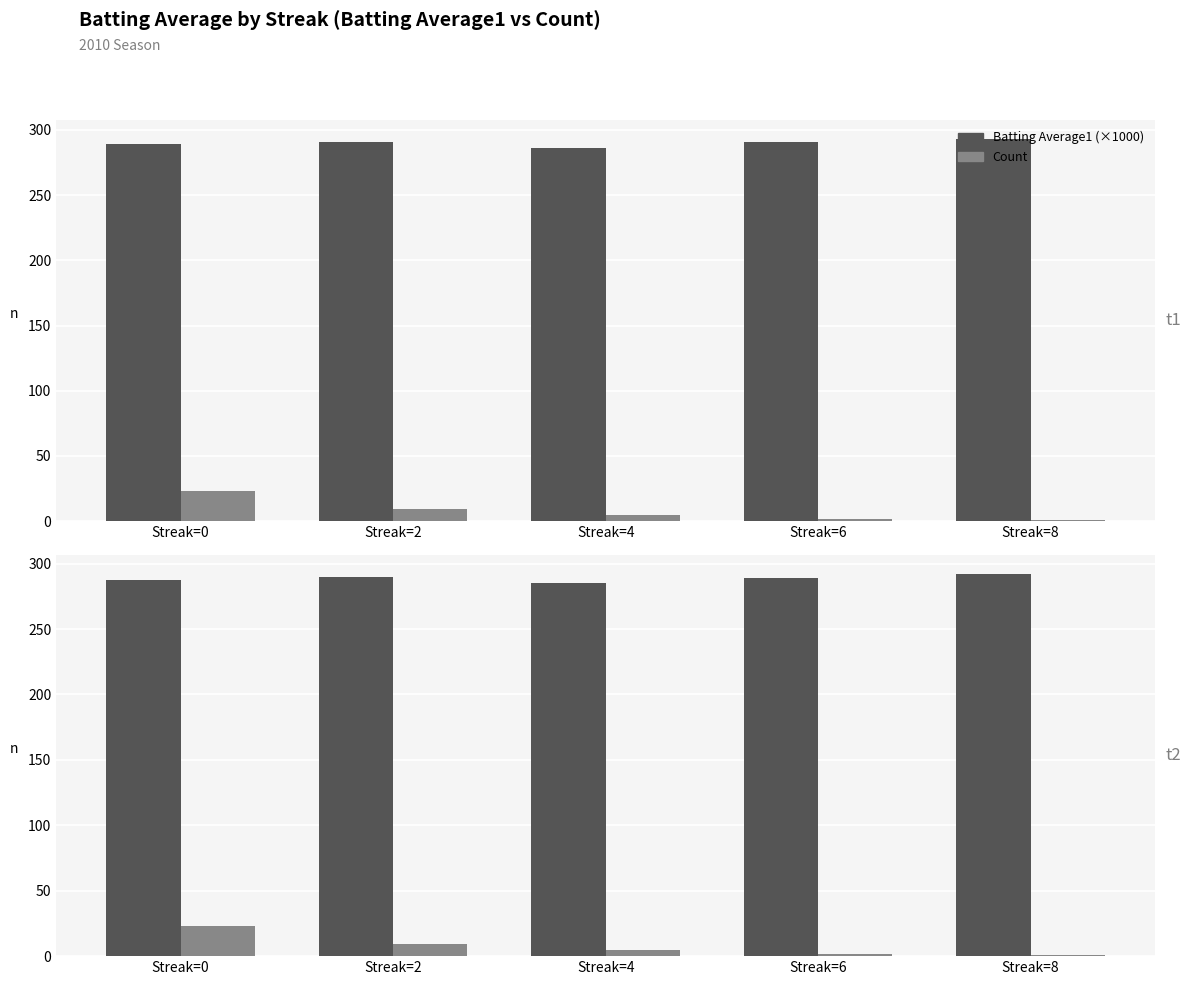

Reading left to right, what are all the values shown in this chart?

Batting Average1: 287.8	289.9	285.2	289.0	292.0
Count: 23.0	9.0	5.0	2.0	1.0
Batting Average1 (×1000): 287.8	289.9	285.2	289.0	292.0